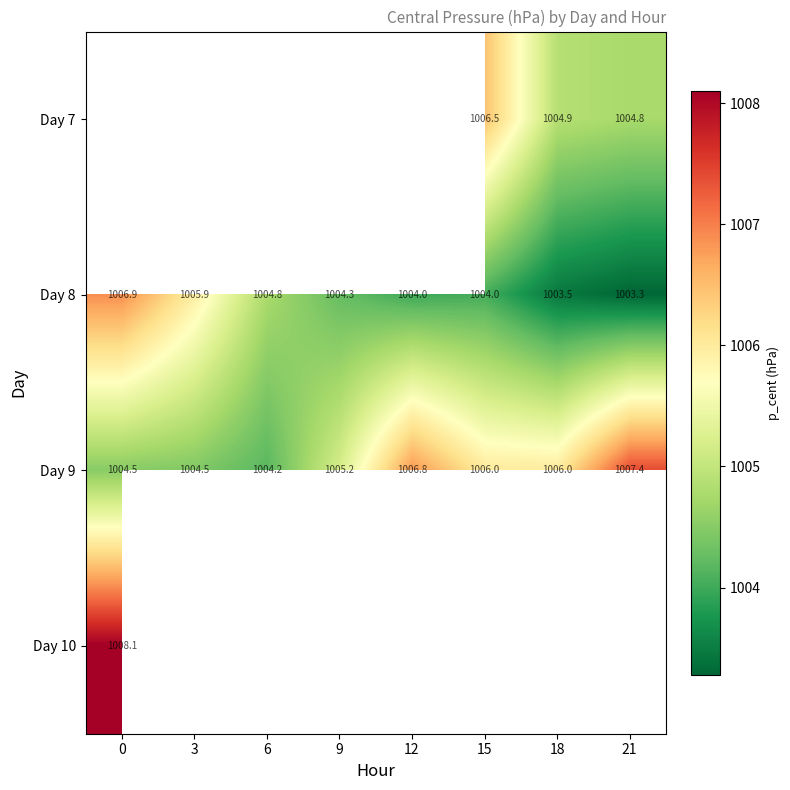

What is the spread (max minus min) of values at 21?

4.1